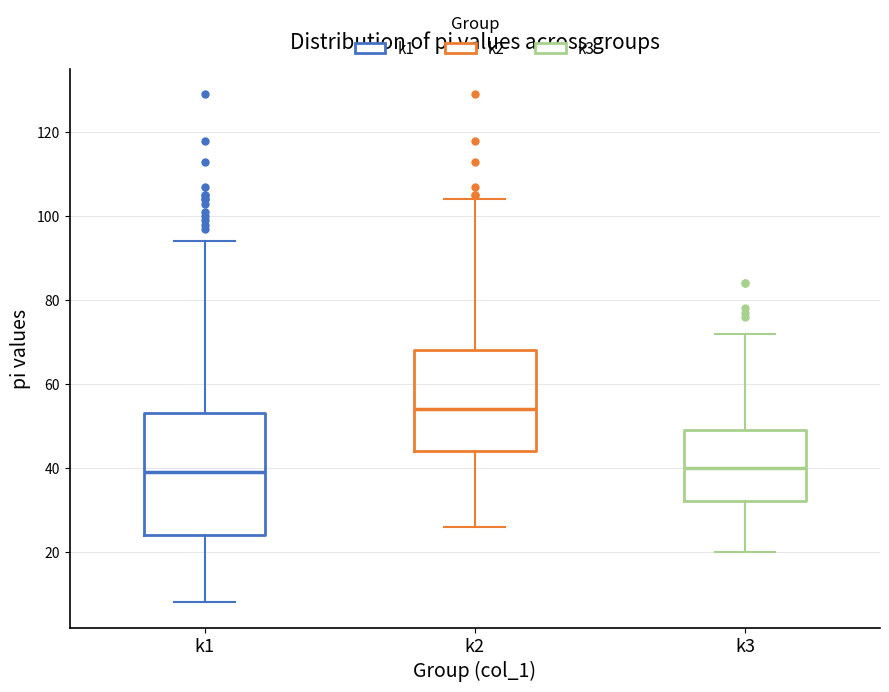

Comparing the boxes themselves (not the whiskers), which one is the tallest?

k1